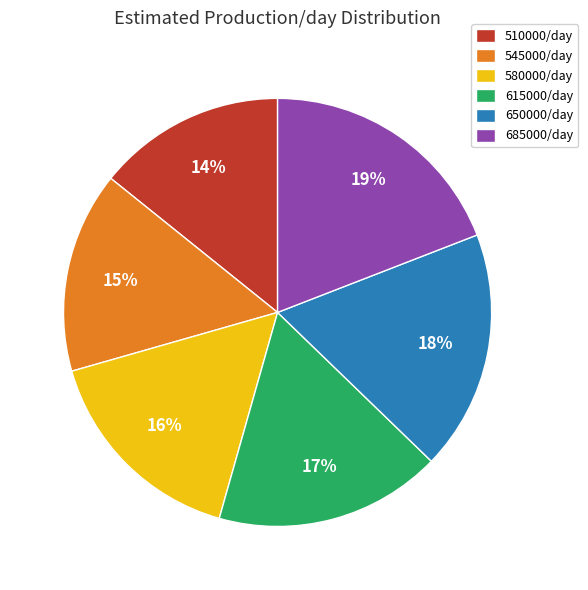

What is the smallest slice in the pie chart?

510000/day